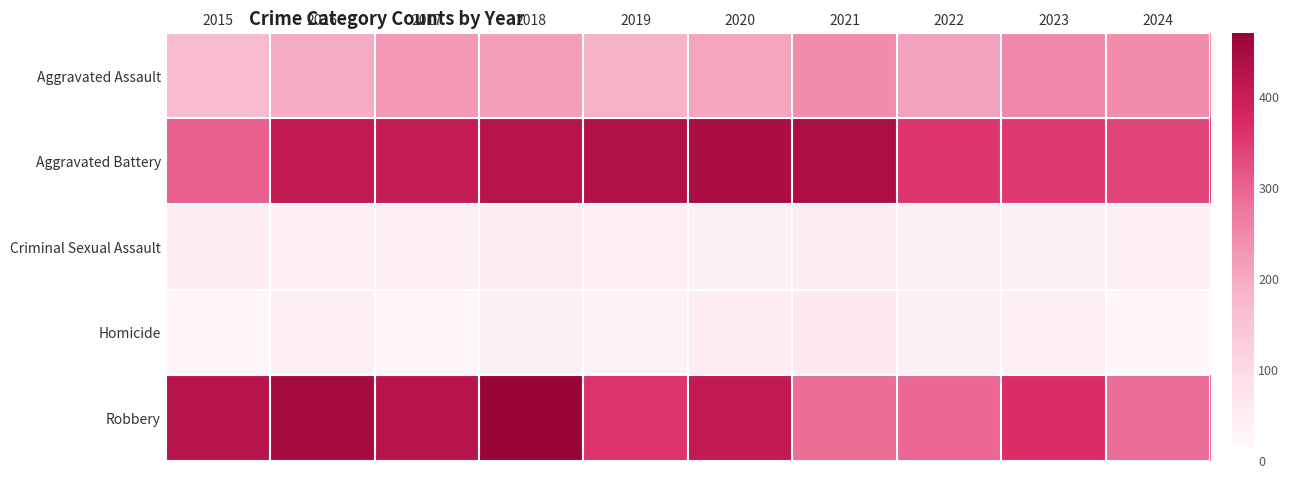

Reading left to right, list all the values displayed in this chart.

Aggravated Assault: 2015=166	2016=196	2017=225	2018=217	2019=189	2020=207	2021=243	2022=210	2023=249	2024=244
Aggravated Battery: 2015=304	2016=411	2017=403	2018=425	2019=432	2020=443	2021=439	2022=356	2023=351	2024=337
Criminal Sexual Assault: 2015=51	2016=49	2017=47	2018=54	2019=49	2020=44	2021=55	2022=41	2023=43	2024=49
Homicide: 2015=27	2016=46	2017=29	2018=41	2019=35	2020=54	2021=57	2022=40	2023=45	2024=24
Robbery: 2015=423	2016=450	2017=423	2018=468	2019=359	2020=409	2021=288	2022=294	2023=368	2024=289